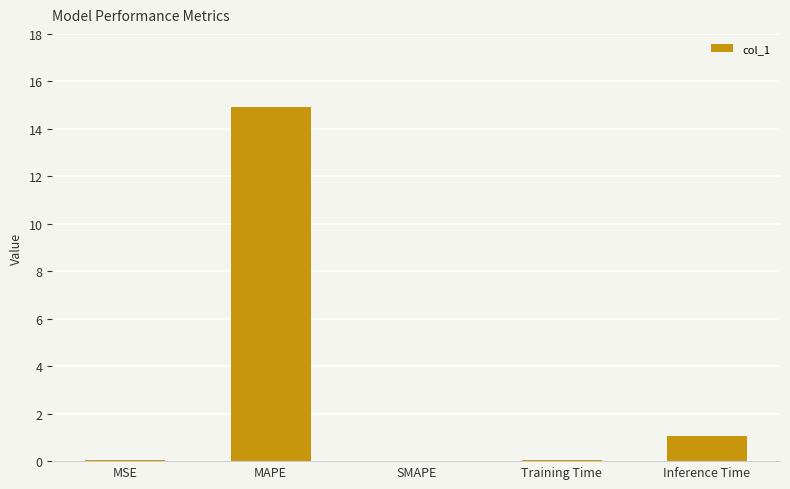

Which label corresponds to the largest value in the chart?

MAPE